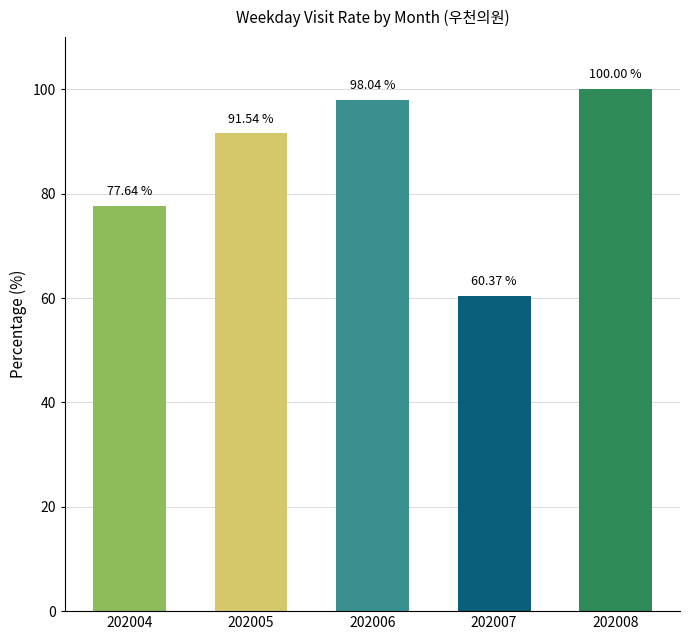

What is the ratio of the value at 202008 to the value at 202005?

1.1